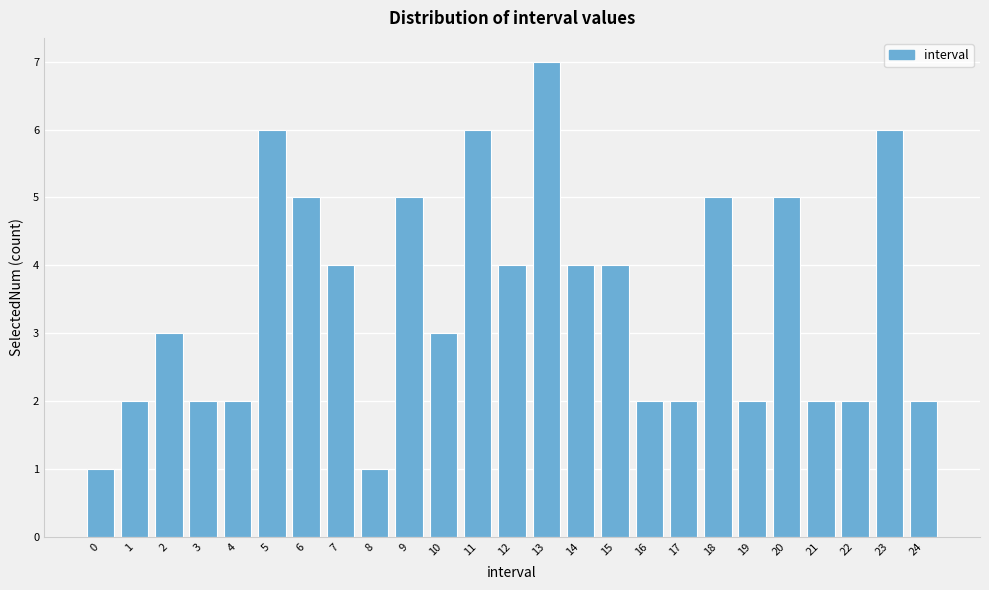

Reading left to right, list all the values displayed in this chart.

0=1	1=2	2=3	3=2	4=2	5=6	6=5	7=4	8=1	9=5	10=3	11=6	12=4	13=7	14=4	15=4	16=2	17=2	18=5	19=2	20=5	21=2	22=2	23=6	24=2